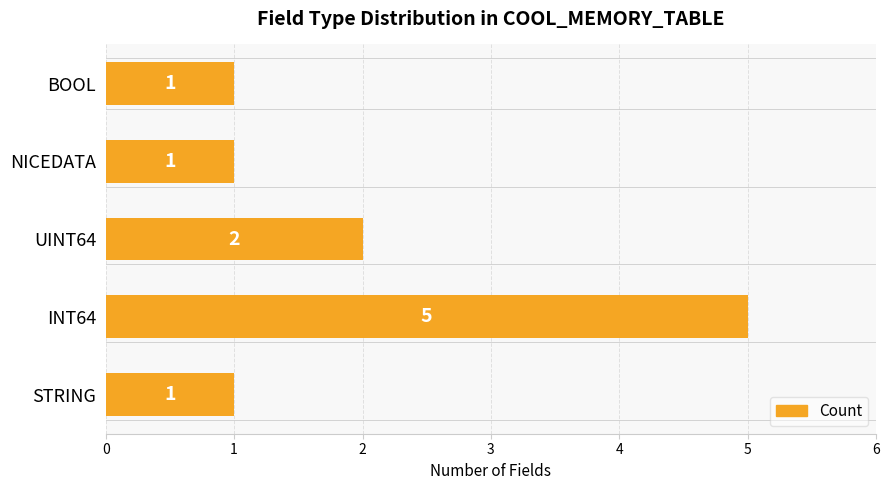

Is it true that the value at BOOL is 1?

True